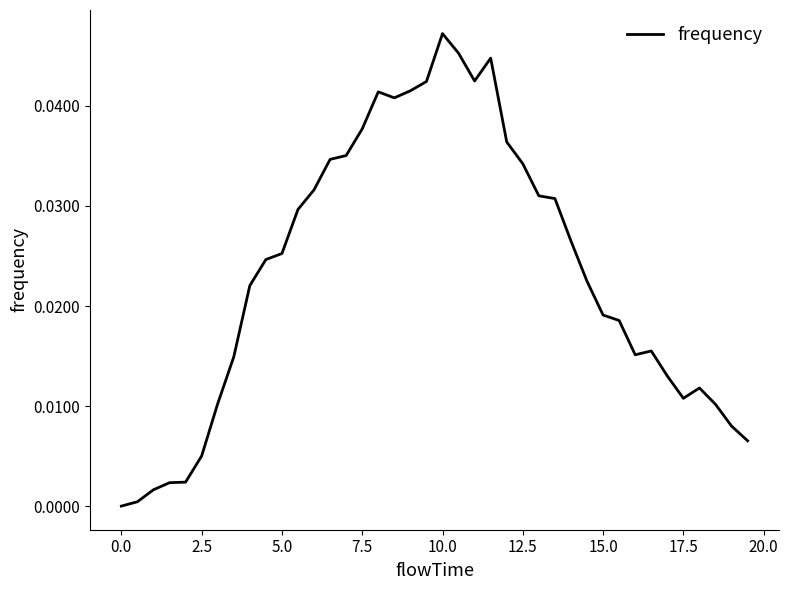

How many lines are shown in the chart?

1